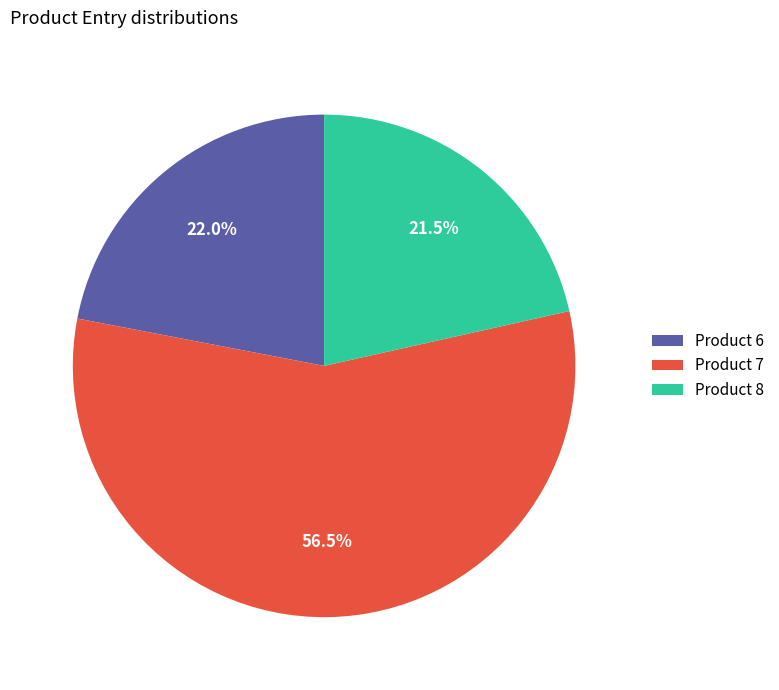

Approximately how many times larger is the value at Product 6 compared to Product 7?

0.4